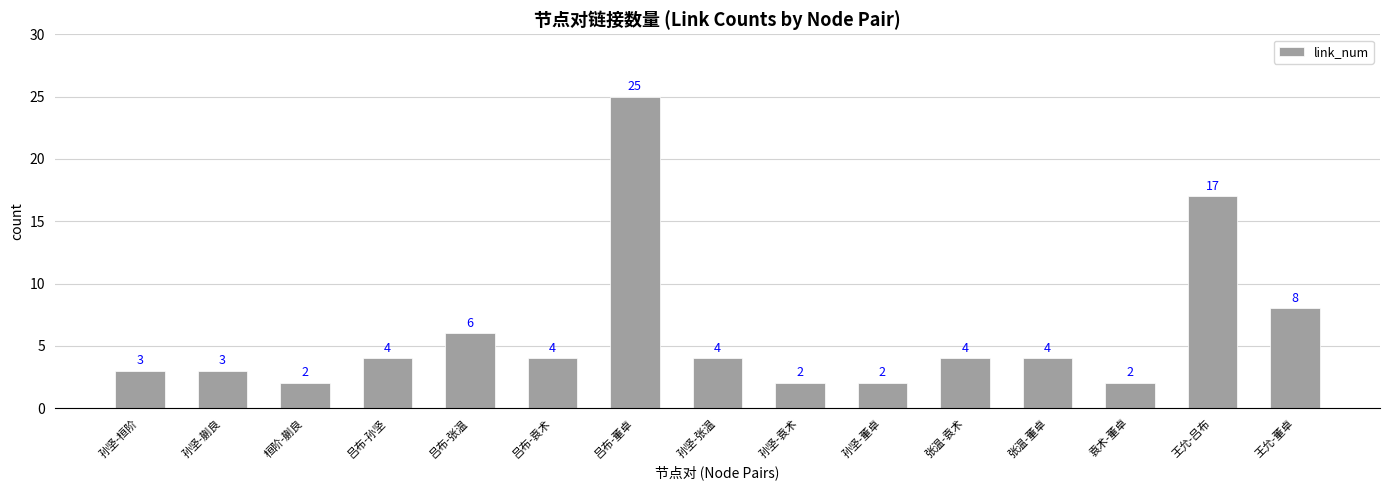

Reading left to right, transcribe all the data shown in this chart.

3	3	2	4	6	4	25	4	2	2	4	4	2	17	8